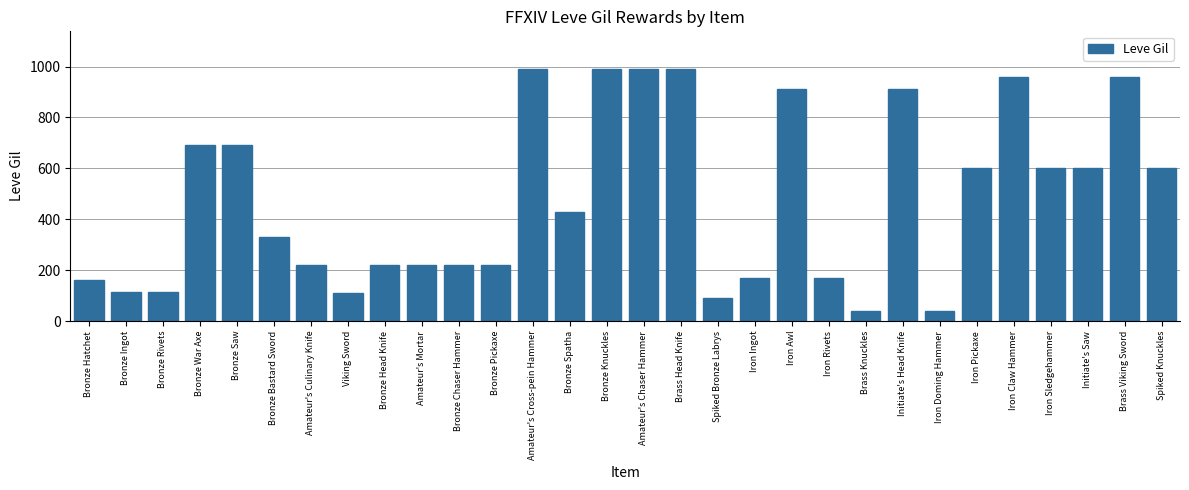

What is the label of the 22nd bar from the left?

Brass Knuckles